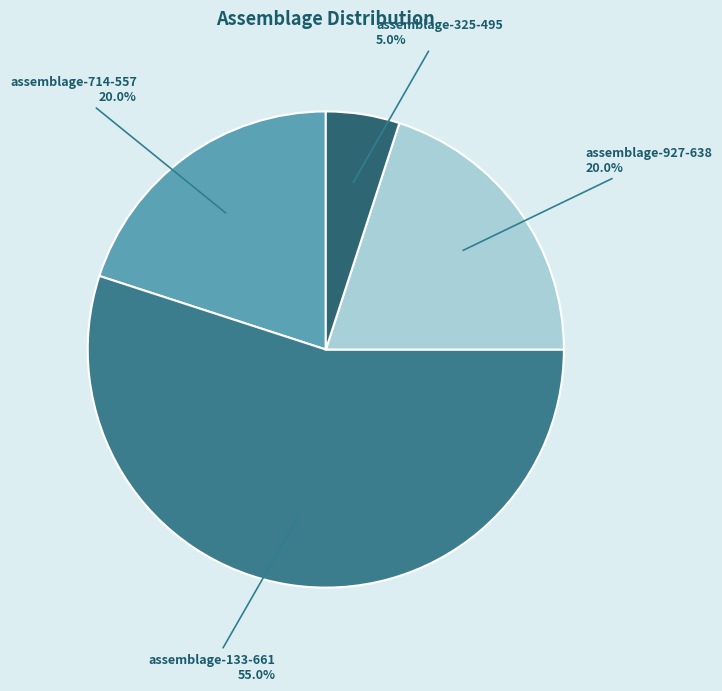

Approximately how many times larger is the value at assemblage-927-638 compared to assemblage-714-557?

1.0